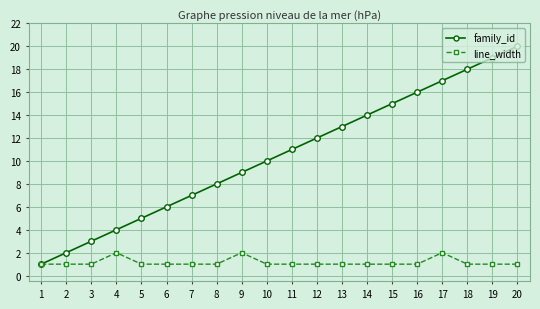

How many lines are shown in the chart?

2